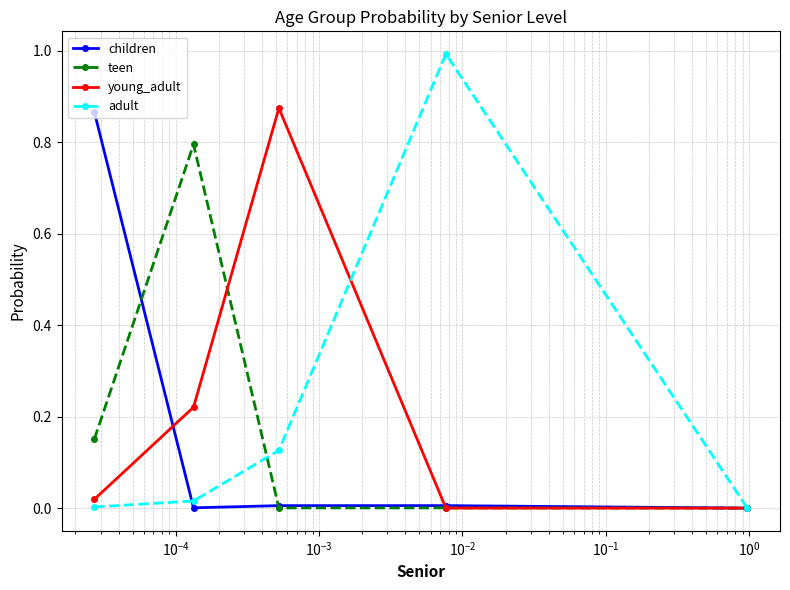

Which series has the largest range (max minus min)?

adult